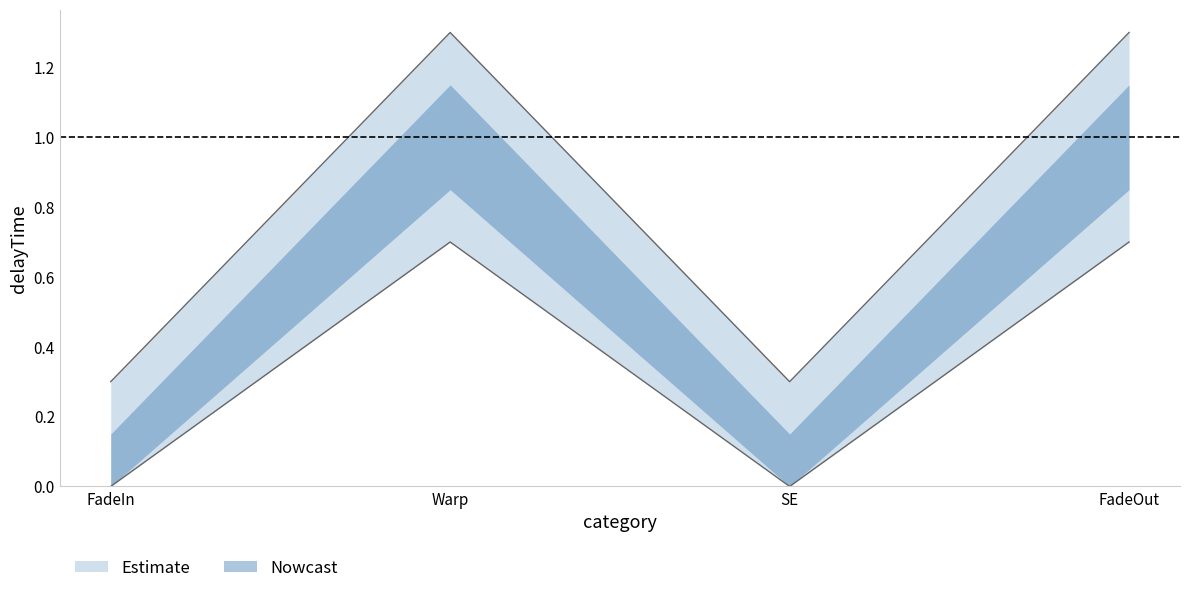

What is the label of the 1st point from the left?

FadeIn